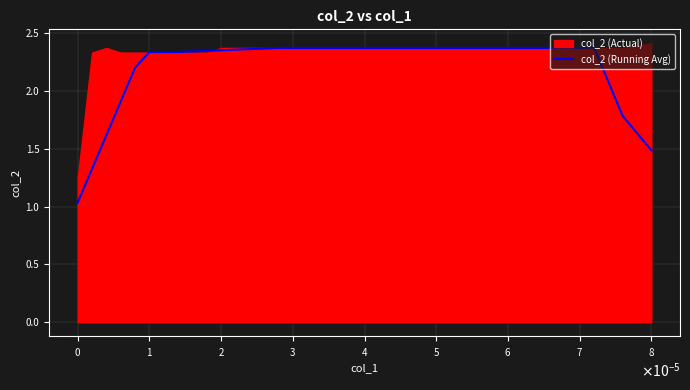

What is the minimum value shown in the chart?

1.0